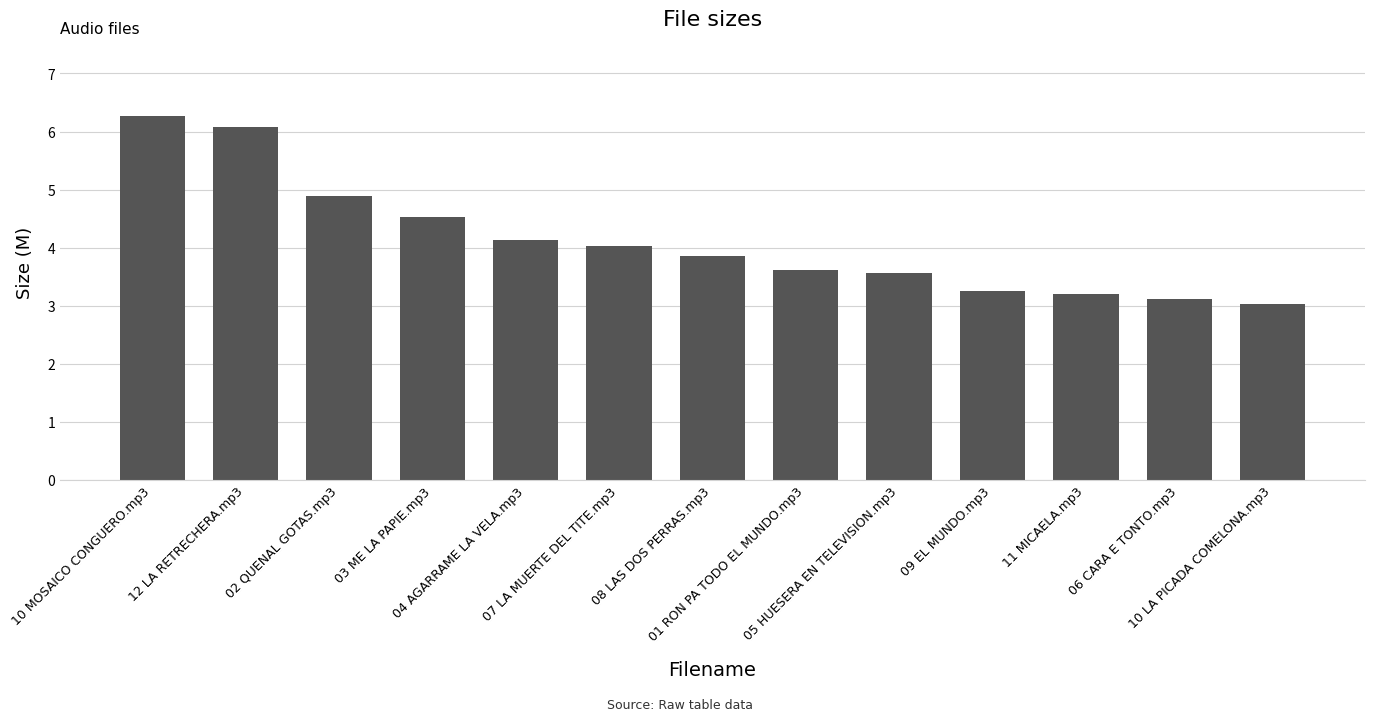

What is the value of the 8th bar from the left?

3.6